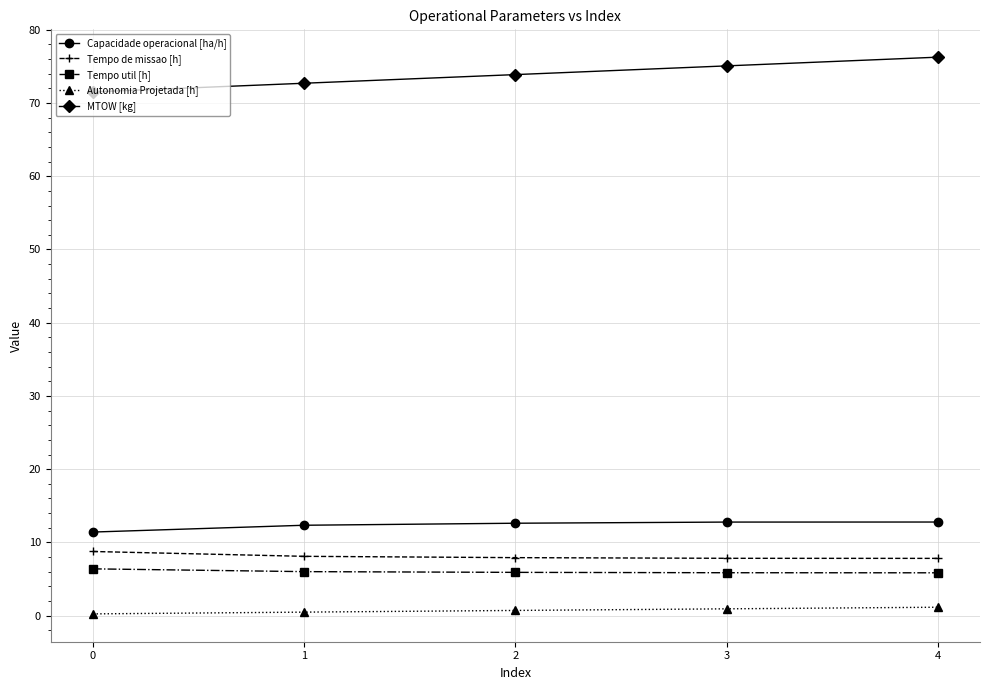

What is the value of the Capacidade operacional [ha/h] point at the 4th from the left?

12.8